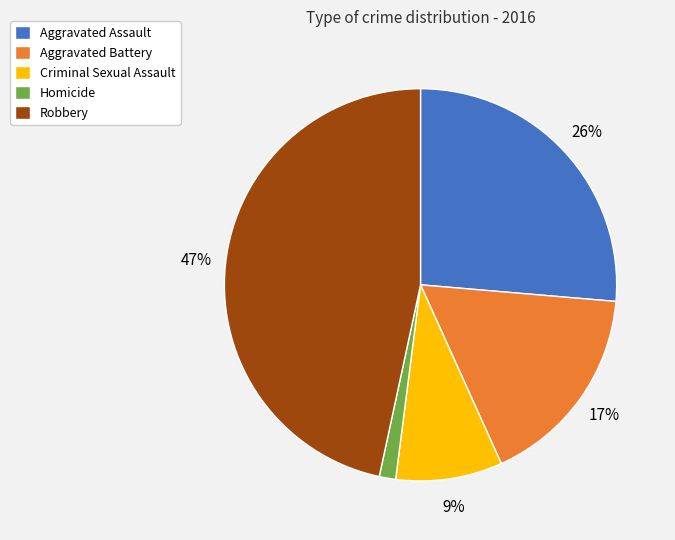

Do Homicide and Aggravated Assault together represent more than half of the pie?

No